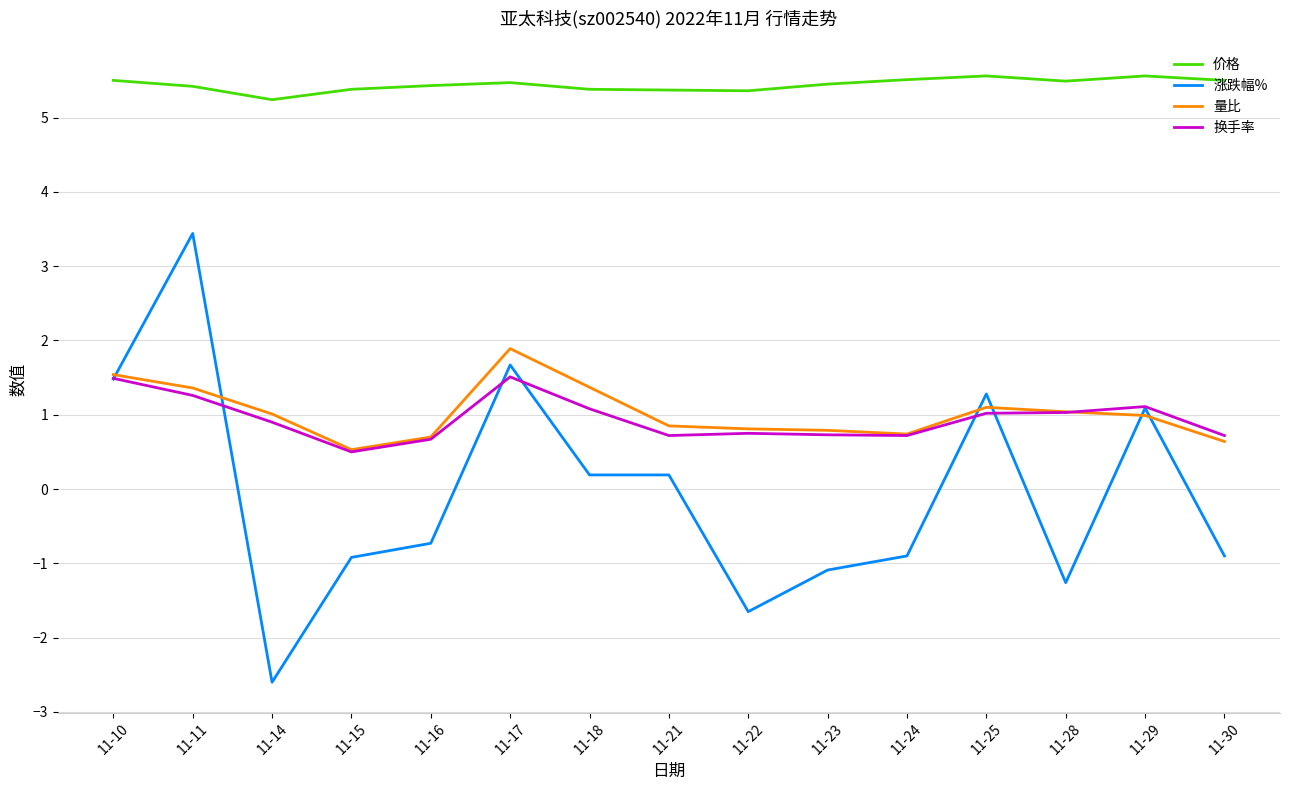

Does the chart display data point markers on the line(s)?

No